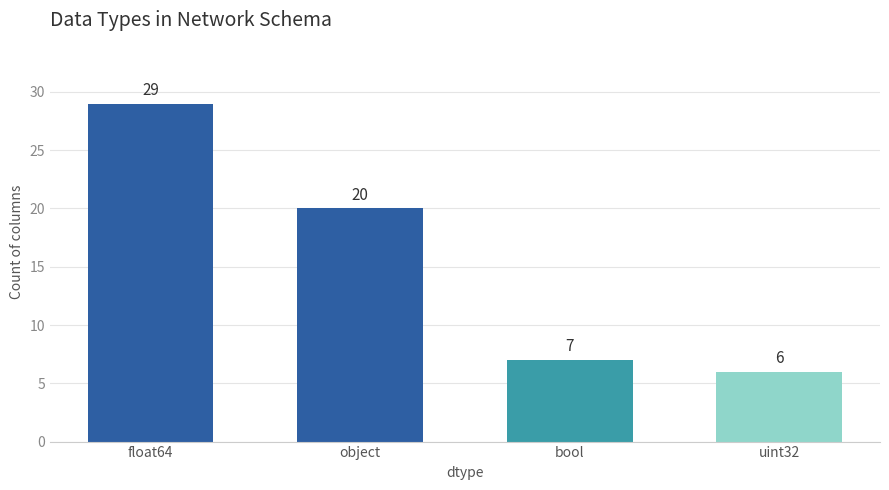

True or false: the data shows 10 at uint32.

False